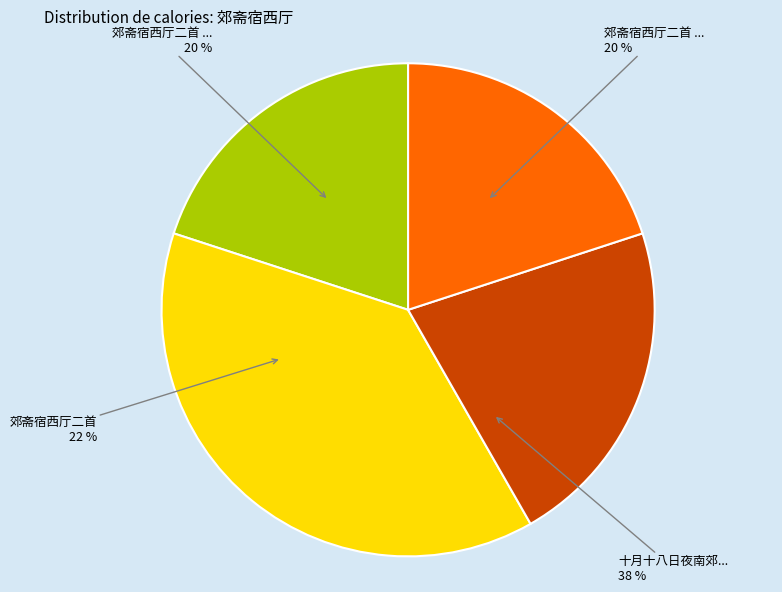

Count the number of slices in the pie.

4